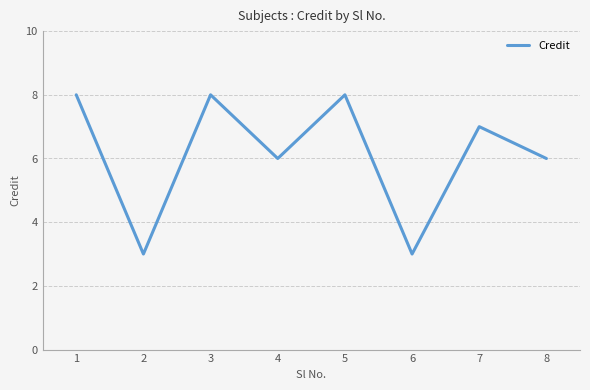

Count the values in the range 6 to 8.

6